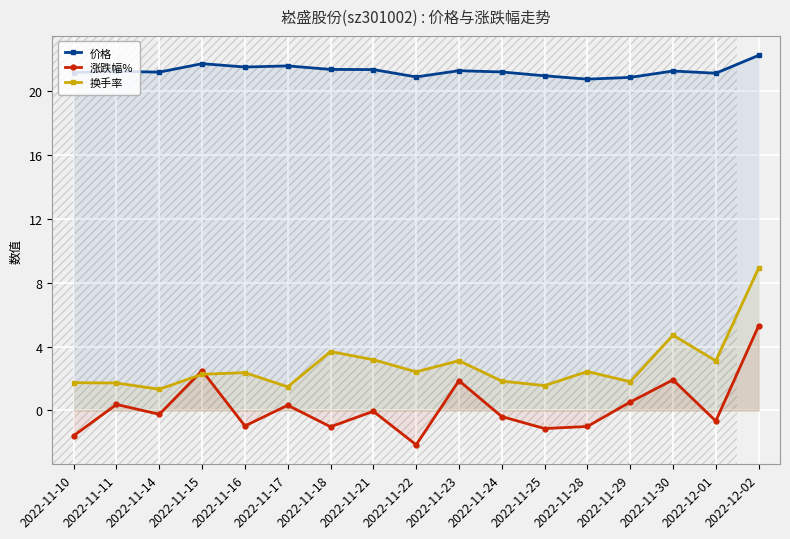

What is the sum of the 换手率 values at 2022-11-22 and 2022-11-30?

7.1